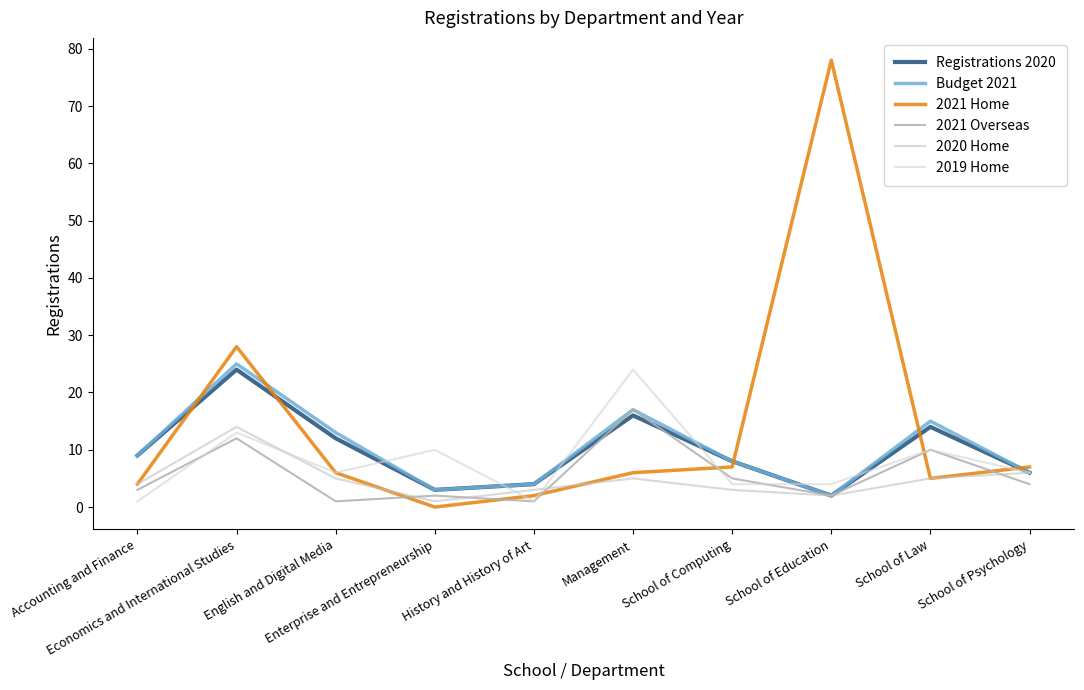

Reading left to right, what are all the values shown in this chart?

Registrations 2020: Accounting and Finance=9	Economics and International Studies=24	English and Digital Media=12	Enterprise and Entrepreneurship=3	History and History of Art=4	Management=16	School of Computing=8	School of Education=2	School of Law=14	School of Psychology=6
Budget 2021: Accounting and Finance=9	Economics and International Studies=25	English and Digital Media=13	Enterprise and Entrepreneurship=3	History and History of Art=4	Management=17	School of Computing=8	School of Education=2	School of Law=15	School of Psychology=6
2021 Home: Accounting and Finance=4	Economics and International Studies=28	English and Digital Media=6	Enterprise and Entrepreneurship=0	History and History of Art=2	Management=6	School of Computing=7	School of Education=78	School of Law=5	School of Psychology=7
2021 Overseas: Accounting and Finance=3	Economics and International Studies=12	English and Digital Media=1	Enterprise and Entrepreneurship=2	History and History of Art=1	Management=17	School of Computing=5	School of Education=2	School of Law=10	School of Psychology=4
2020 Home: Accounting and Finance=4	Economics and International Studies=14	English and Digital Media=5	Enterprise and Entrepreneurship=1	History and History of Art=3	Management=5	School of Computing=3	School of Education=2	School of Law=5	School of Psychology=6
2019 Home: Accounting and Finance=1	Economics and International Studies=13	English and Digital Media=6	Enterprise and Entrepreneurship=10	History and History of Art=1	Management=24	School of Computing=4	School of Education=4	School of Law=10	School of Psychology=6